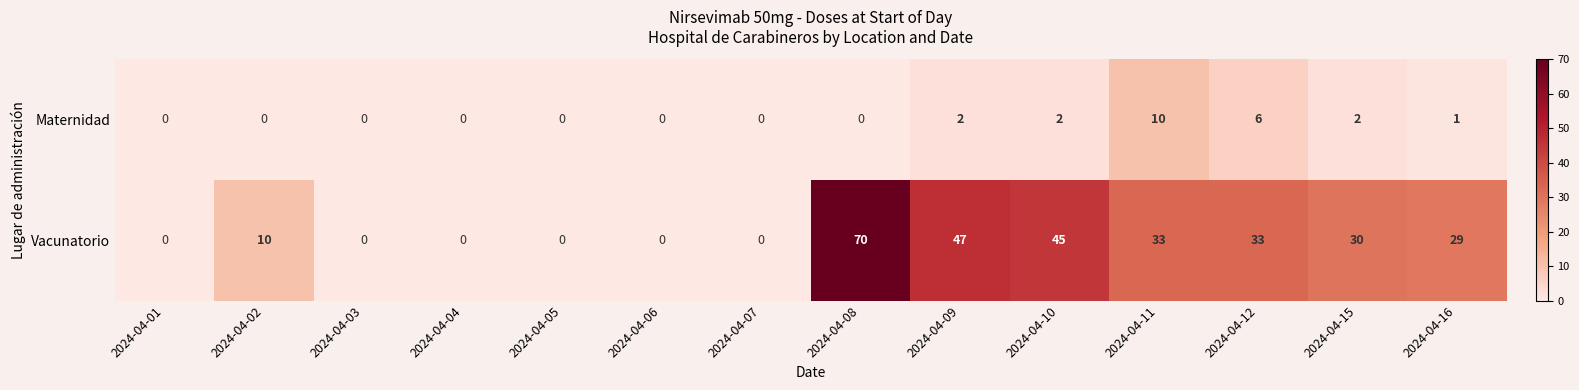

True or false: Vacunatorio has a value of 33 at 2024-04-11.

True